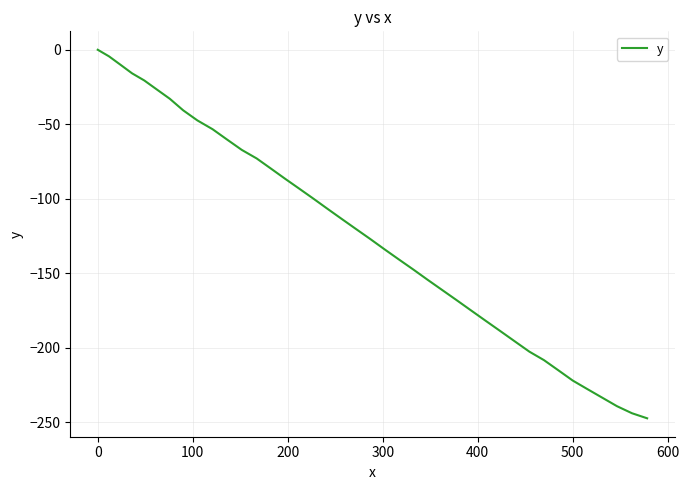

What is the difference between the maximum and minimum values?

247.2